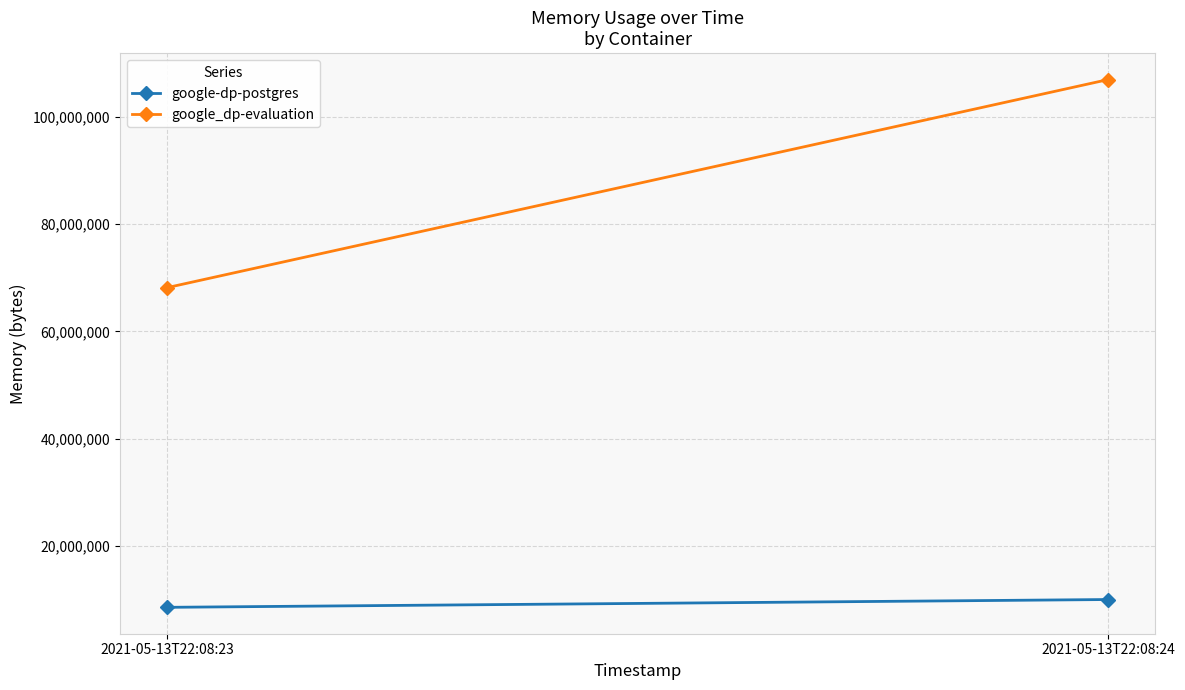

At which label is google-dp-postgres closest to 9211904?

2021-05-13T22:08:23